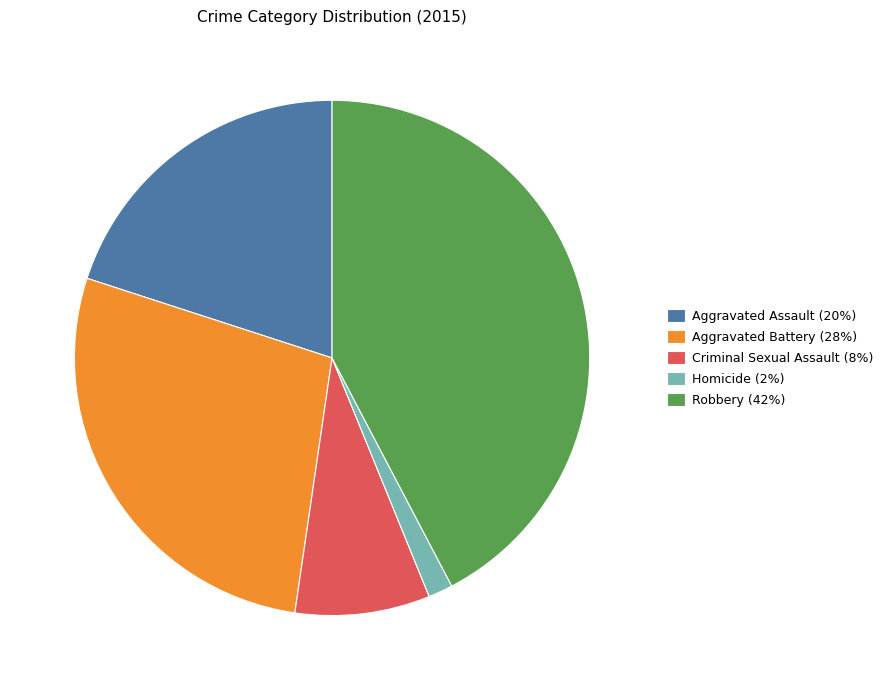

What is the smallest slice in the pie chart?

Homicide